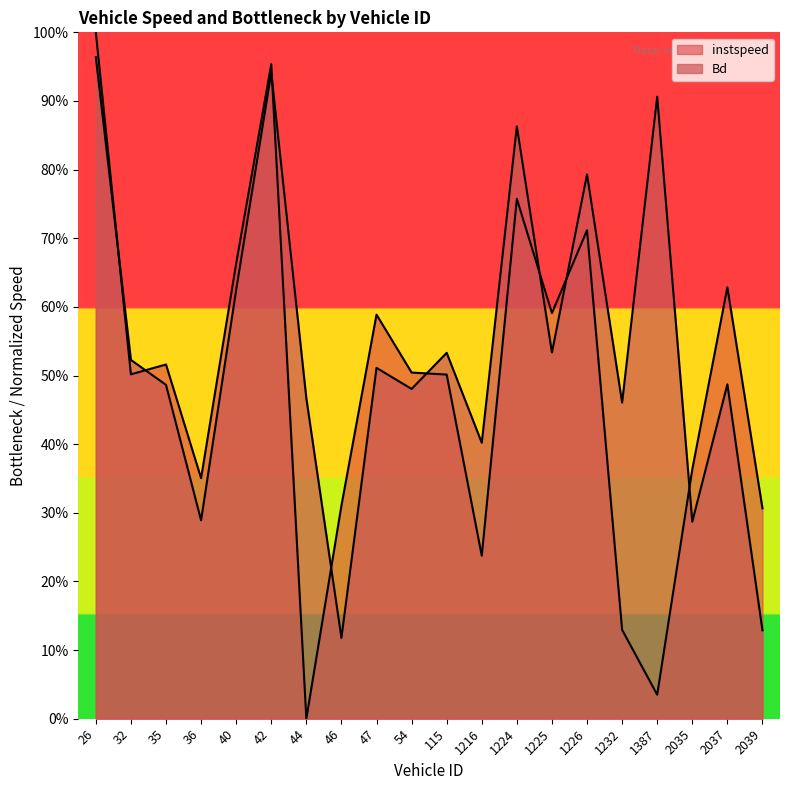

Where is the first local minimum for instspeed?

32